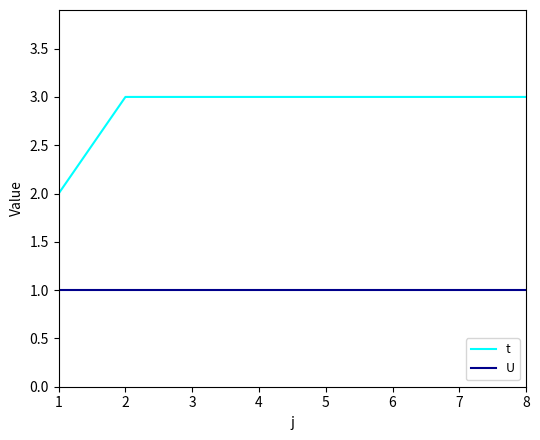

The value of t at 4 is 3. True or false?

True